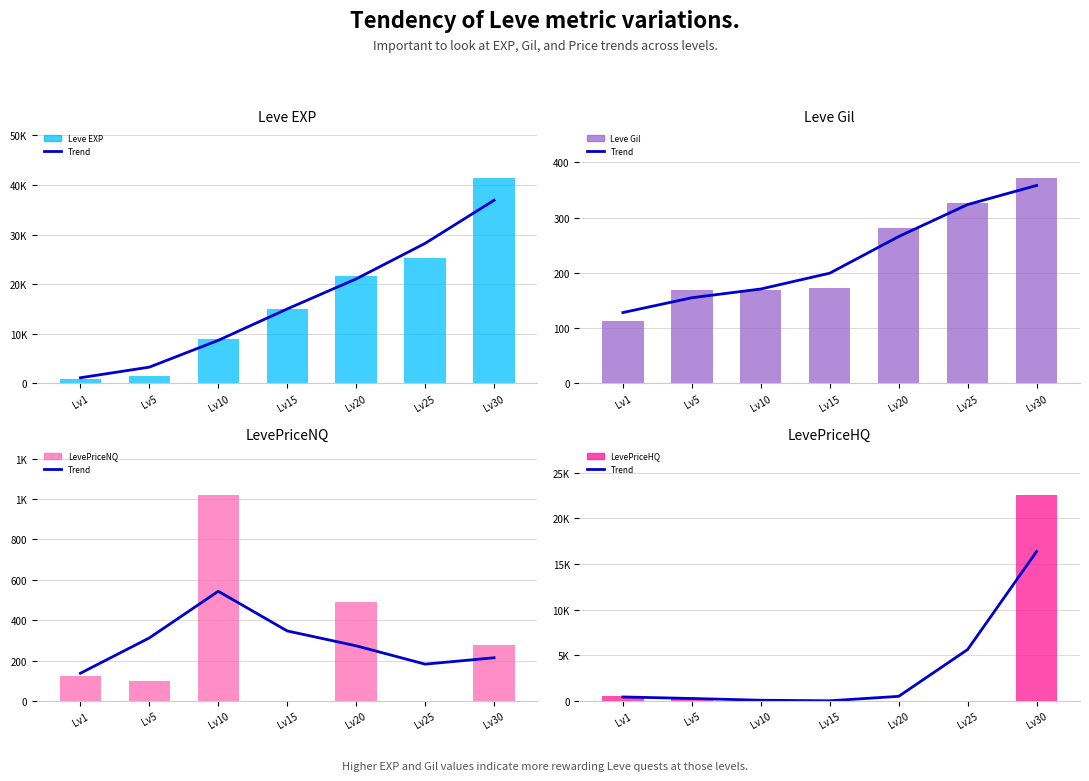

At how many categories does at least one series exceed 17466?

3